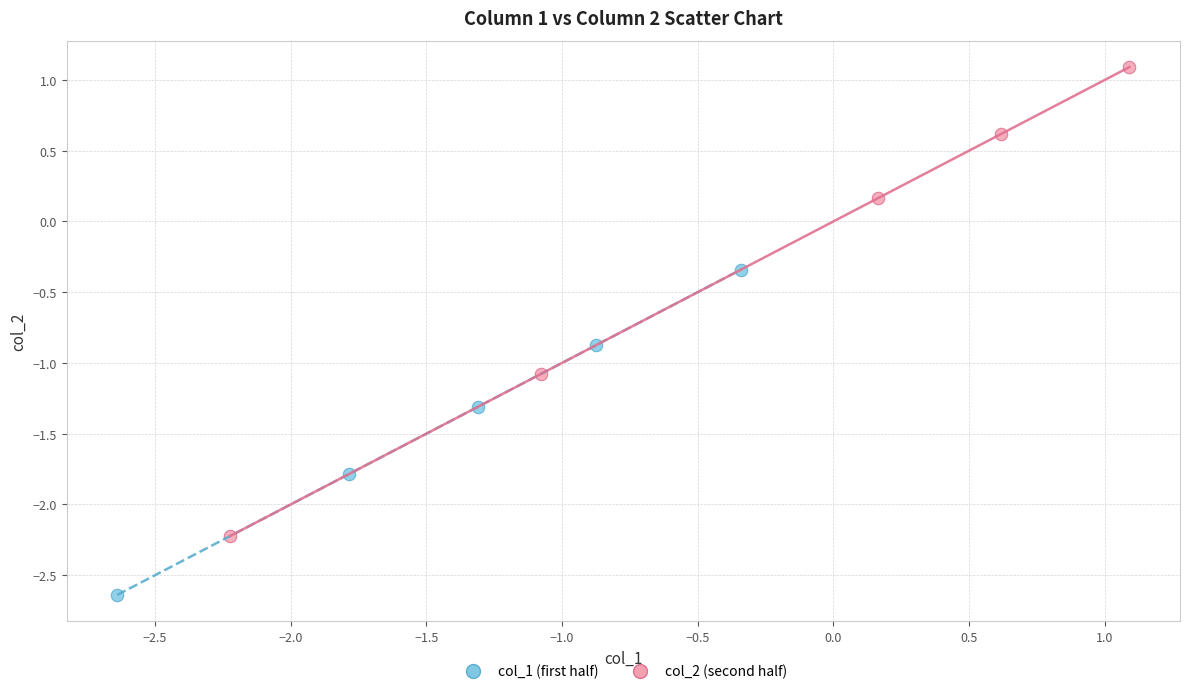

Which series reaches the minimum Y coordinate?

col_1 (first half)